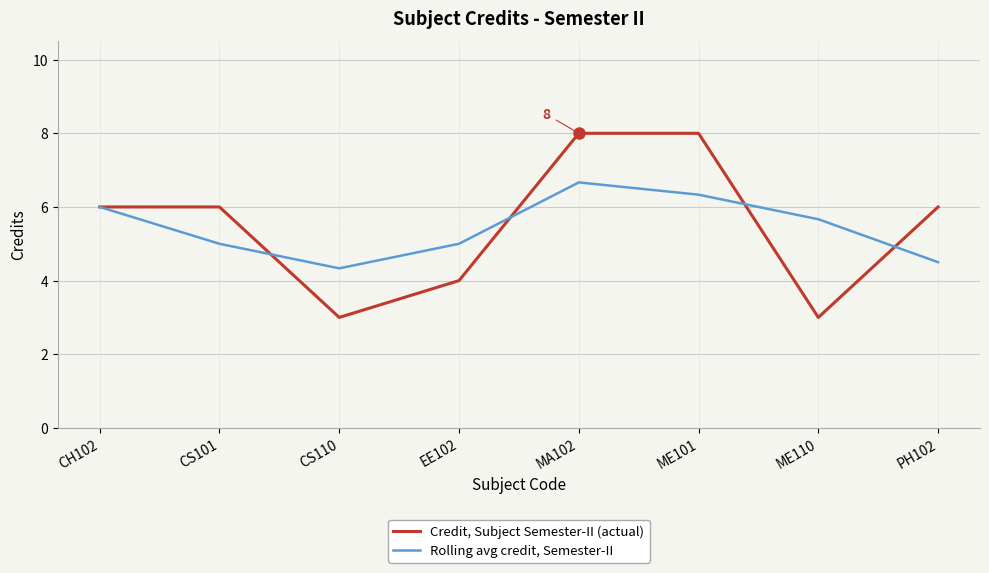

What are all the series names shown in the legend?

Credit, Subject Semester-II (actual), Rolling avg credit, Semester-II